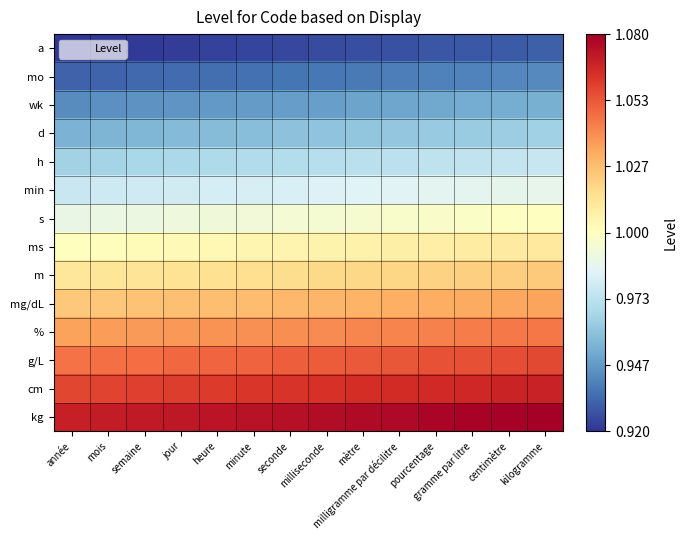

List the series in order of their peak value, lowest first.

a, mo, wk, d, h, min, s, ms, m, mg/dL, %, g/L, cm, kg